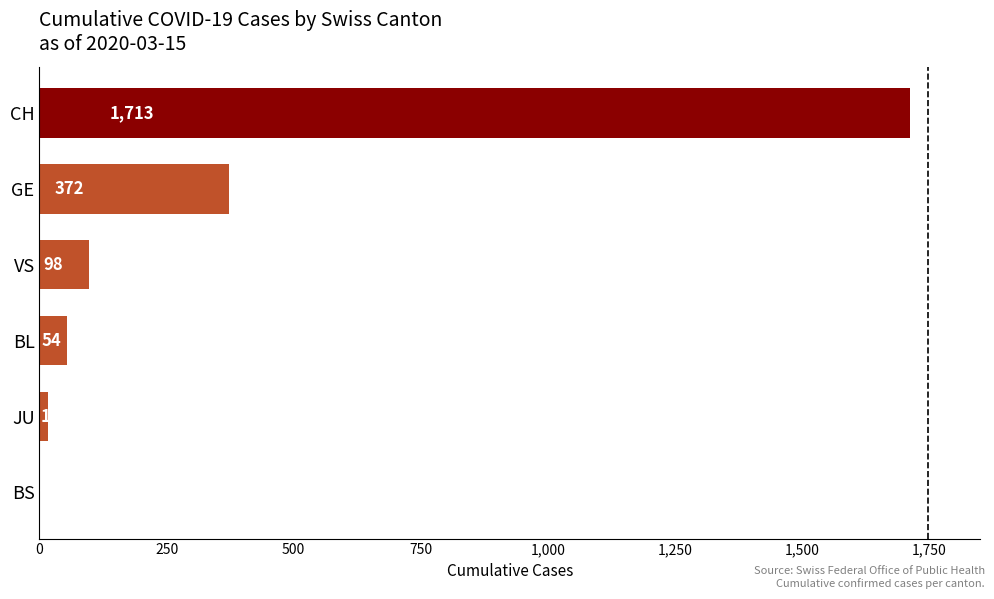

The value at CH is 2968. True or false?

False